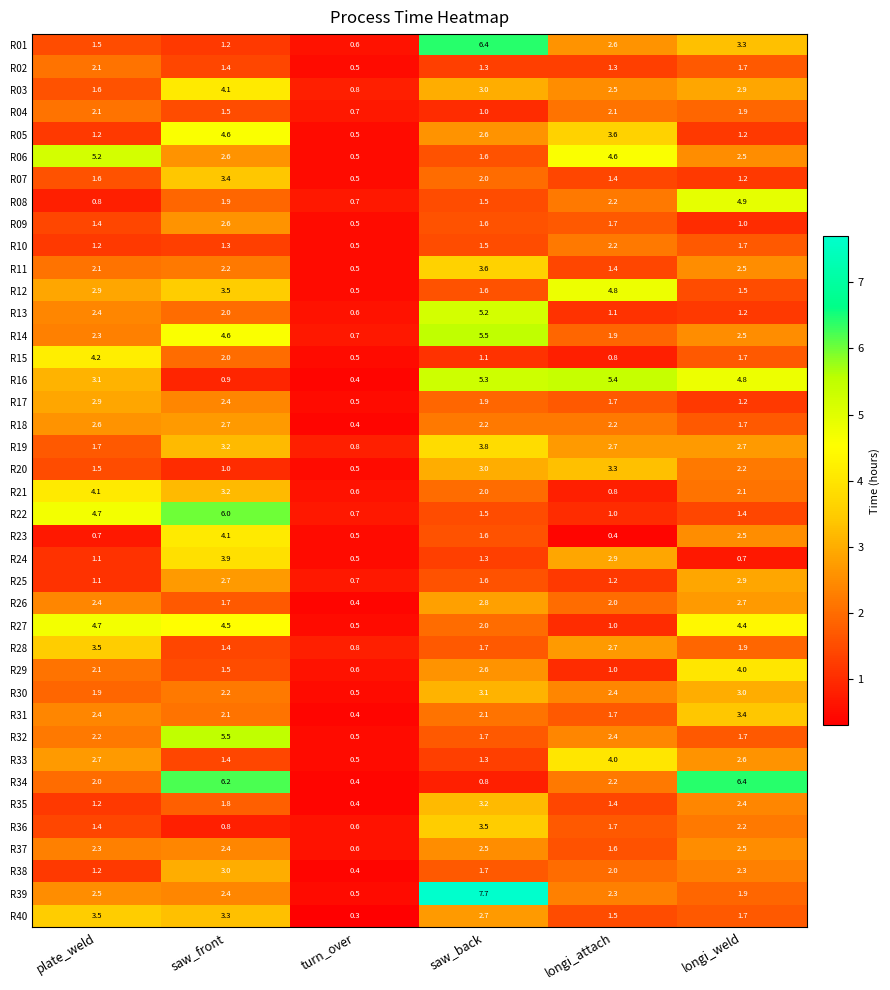

At which category does the chart reach its peak across all series?

saw_back